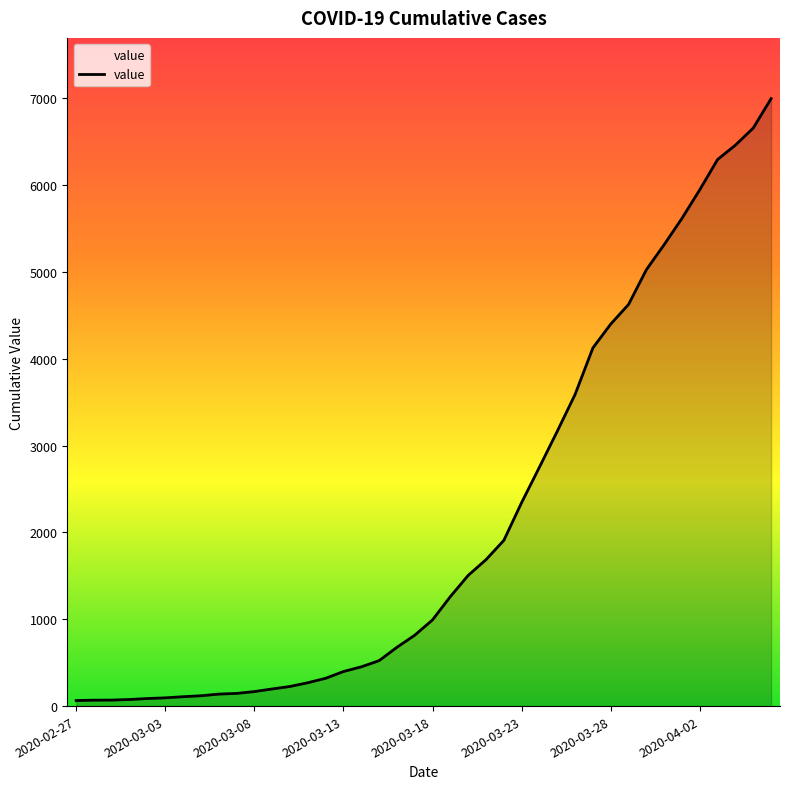

What is the greatest value displayed?

6995